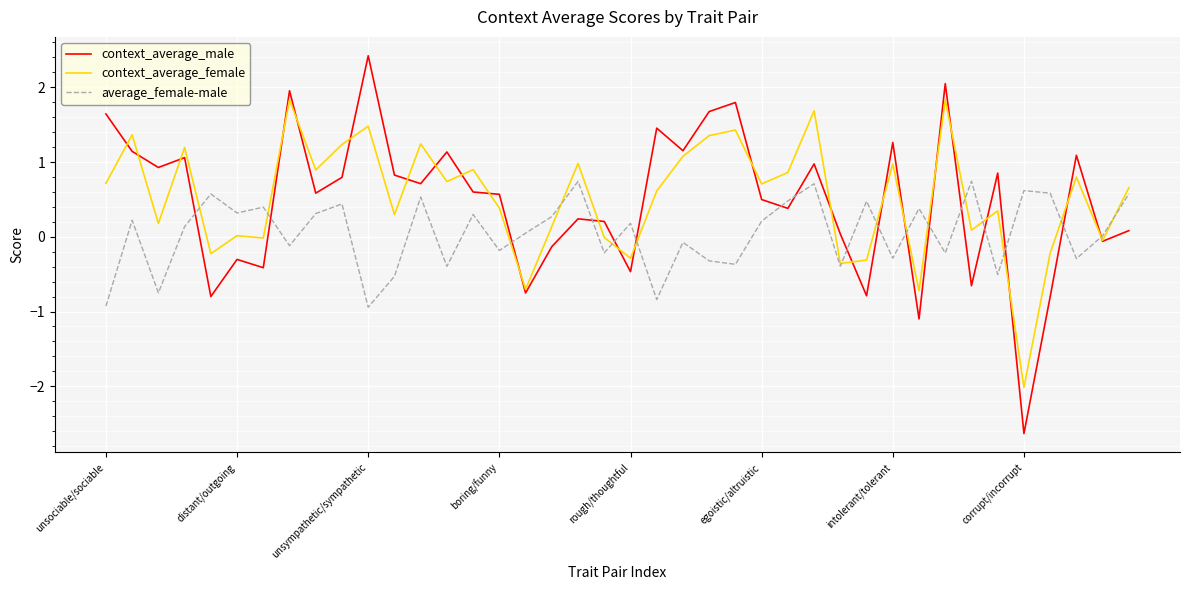

True or false: context_average_male and average_female-male intersect in this chart.

True